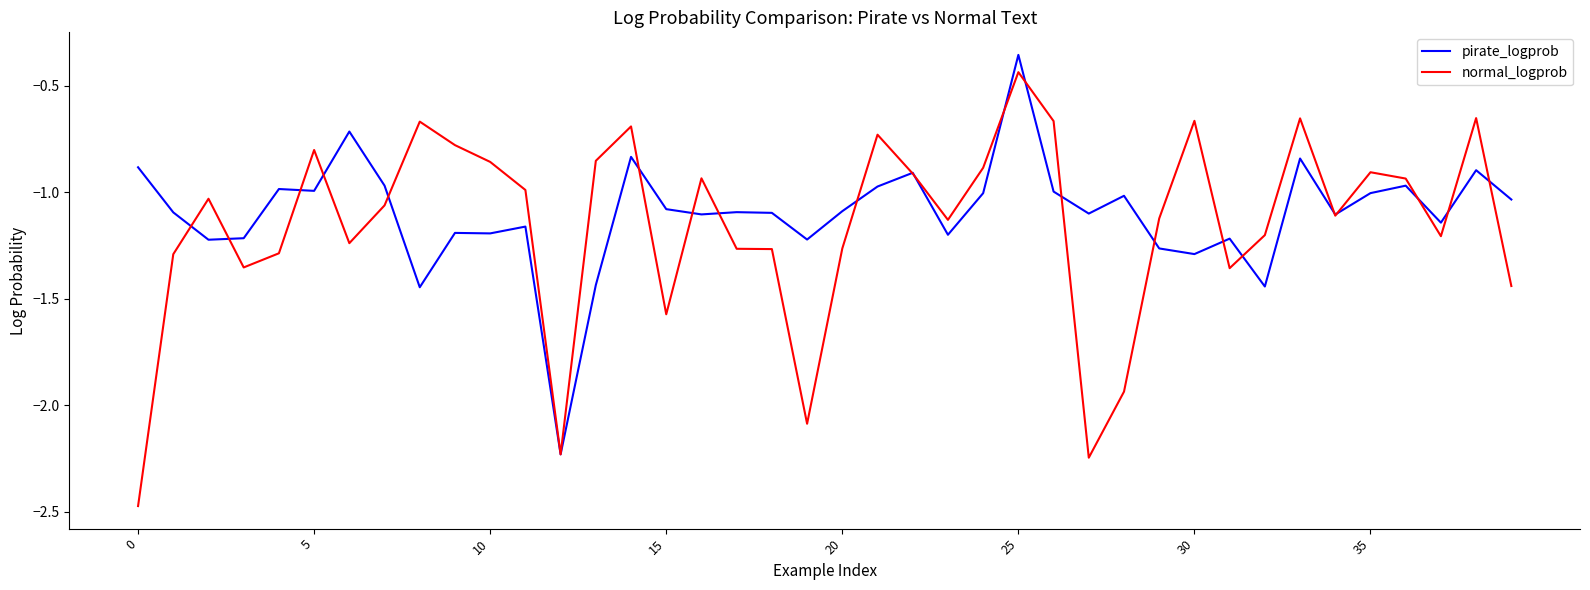

Which series has the widest spread of values?

normal_logprob